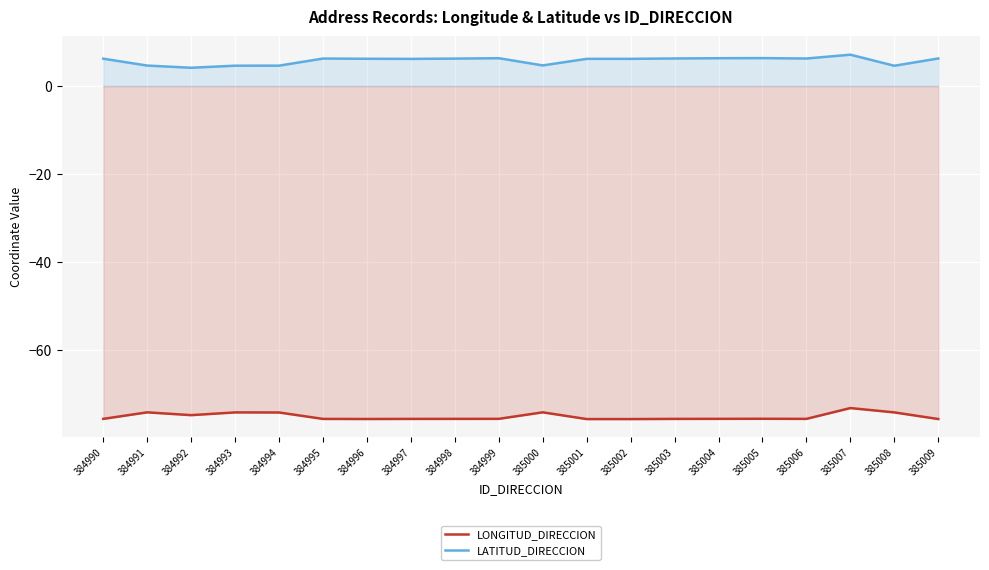

Where is the first local maximum for LATITUD_DIRECCION?

384995